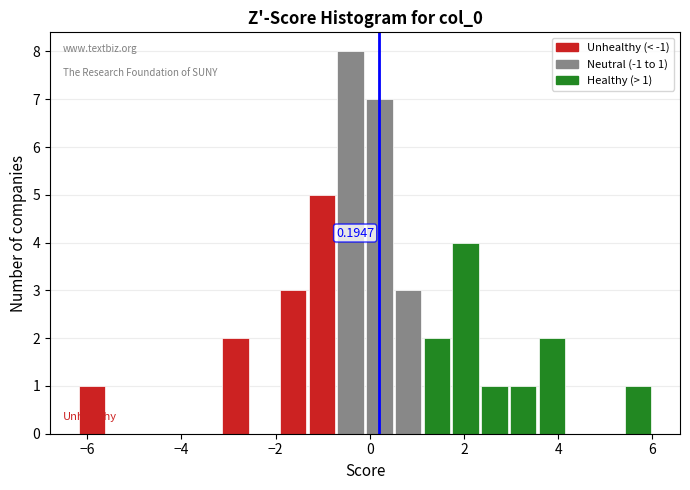

Read against the x-axis, roughly where is the centre of the tallest bar?

-0.4